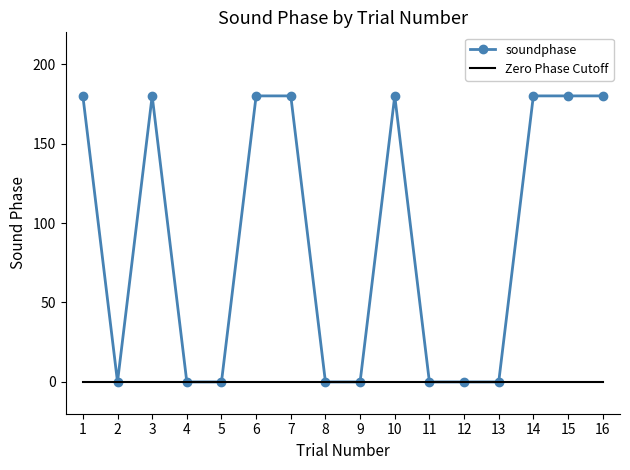

List the series in order of their peak value, lowest first.

Zero Phase Cutoff, soundphase